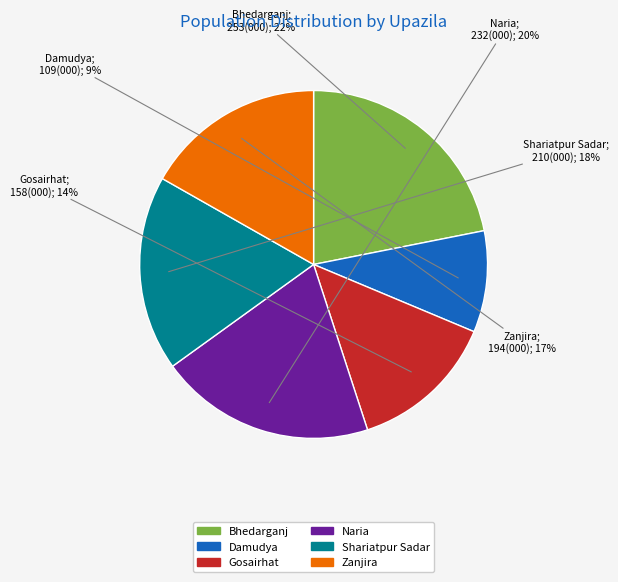

To the nearest percent, what portion does Damudya represent?

9%